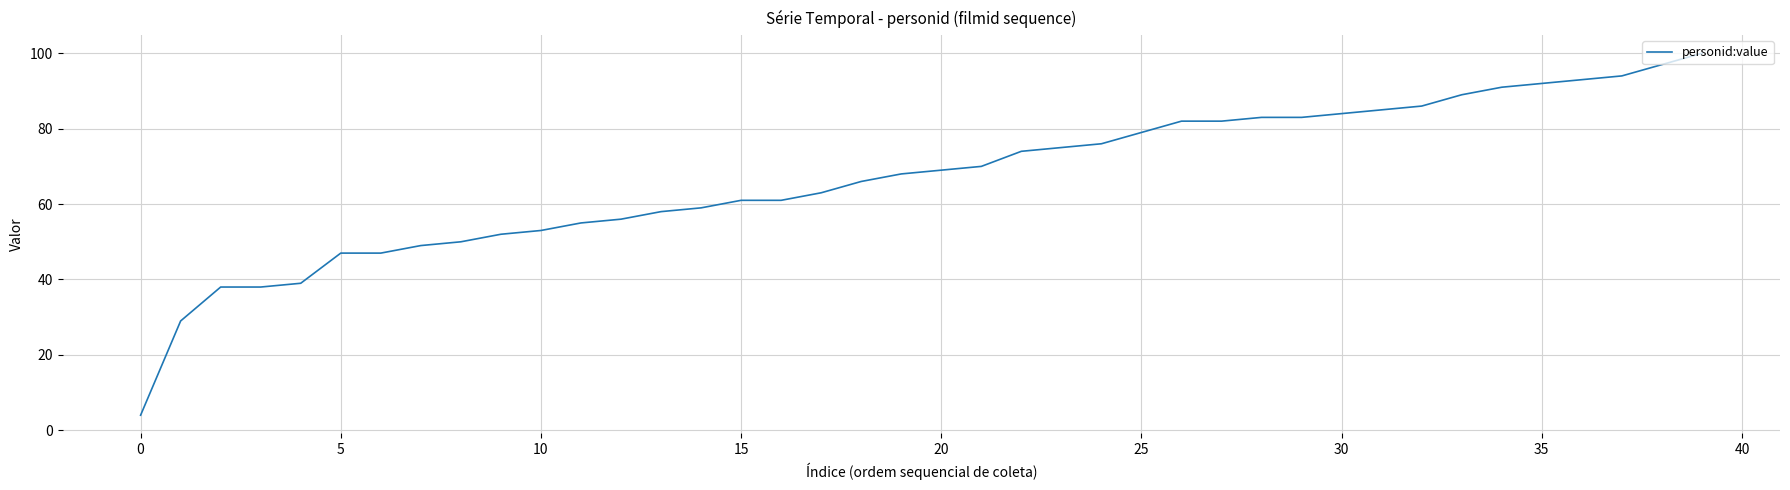

What is the difference between the maximum and minimum values?

96